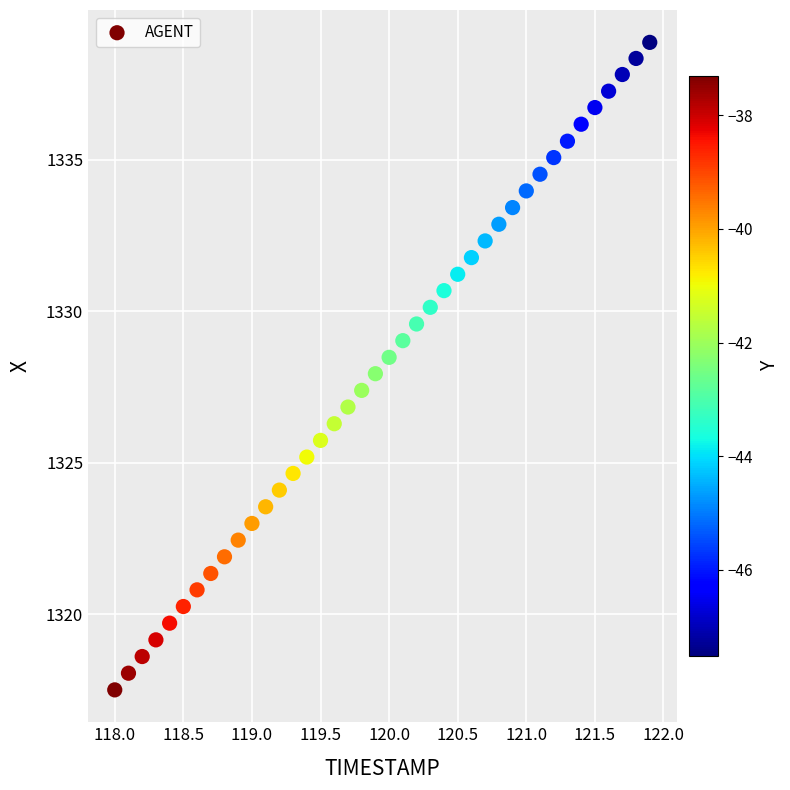

What is the range of Y values (max minus min)?

21.4